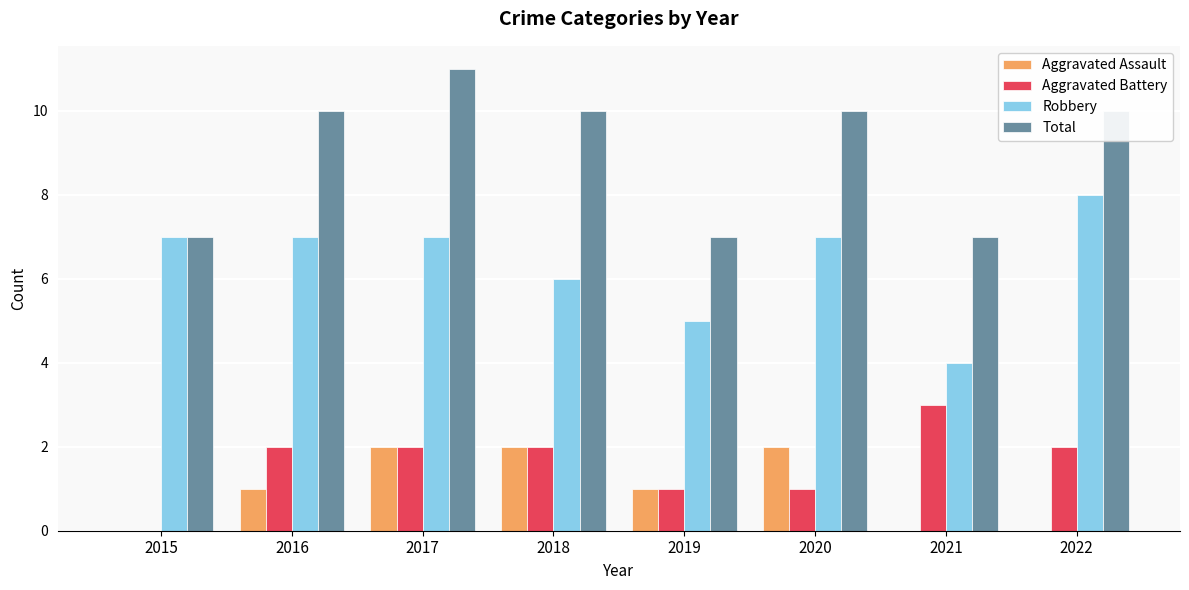

Count the number of data series in this chart.

4